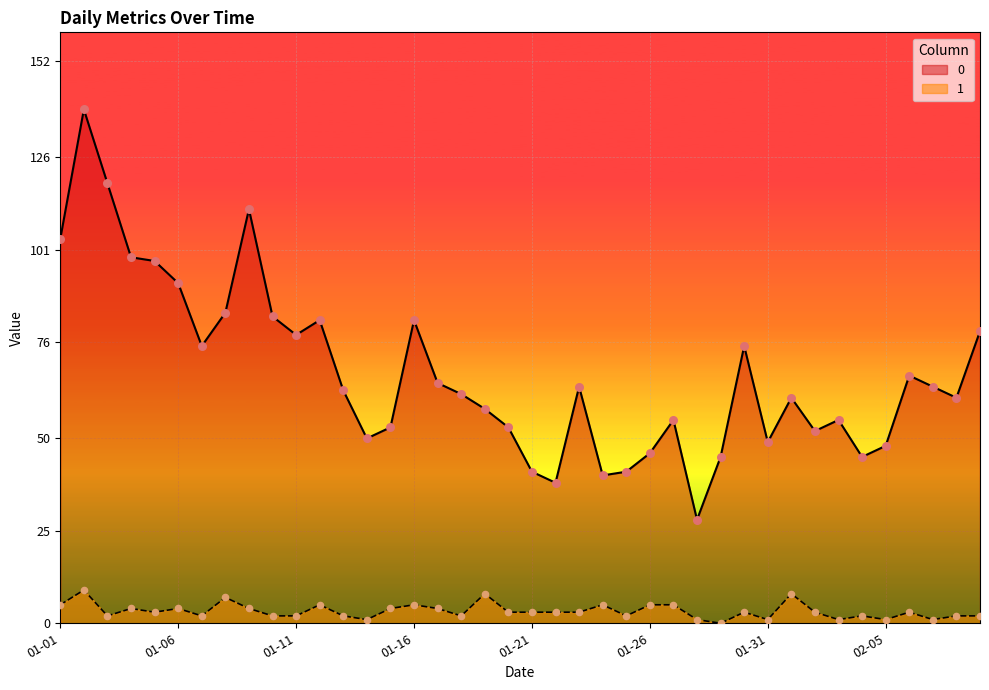

At how many categories does at least one series exceed 55?

24